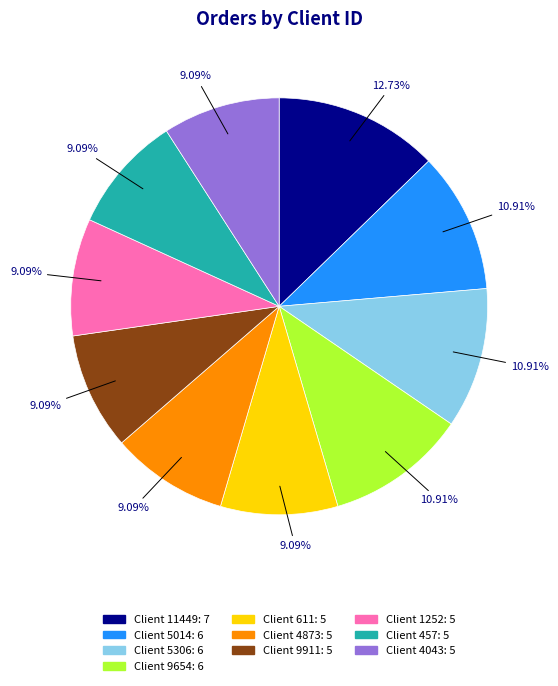

Is there a majority slice in this chart?

No